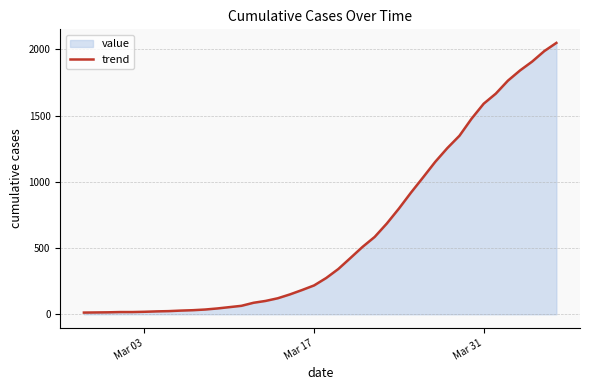

What is the maximum value shown in the chart?

2049